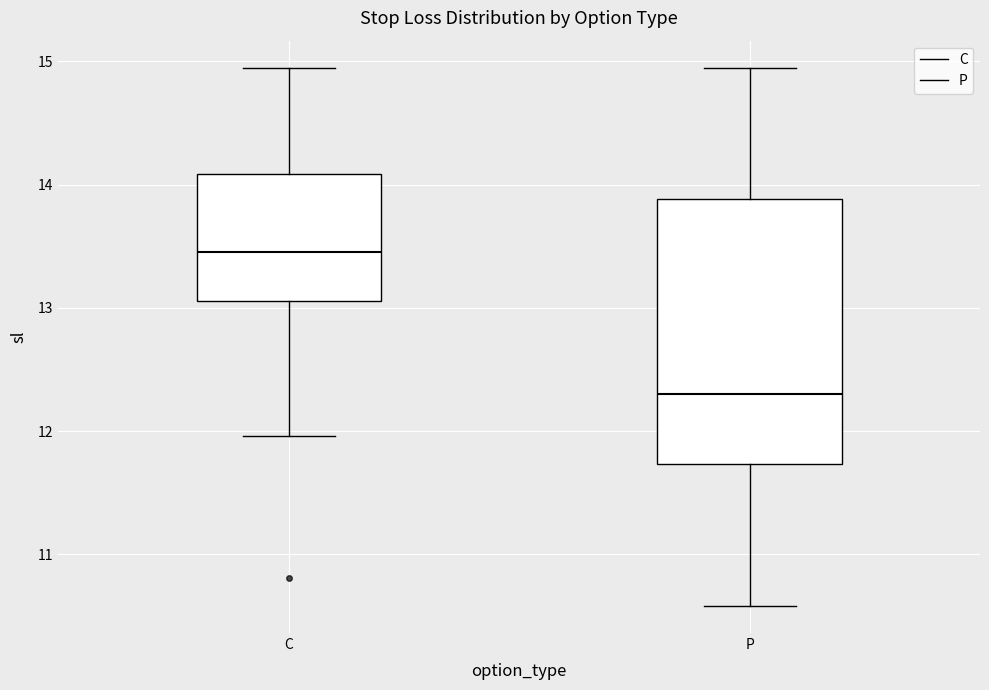

Comparing the boxes themselves (not the whiskers), which one is the tallest?

P